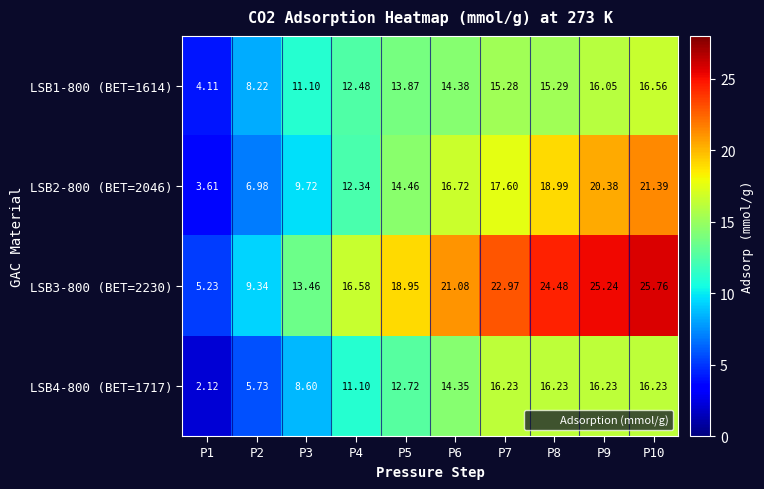

How many data points does each series have?

10